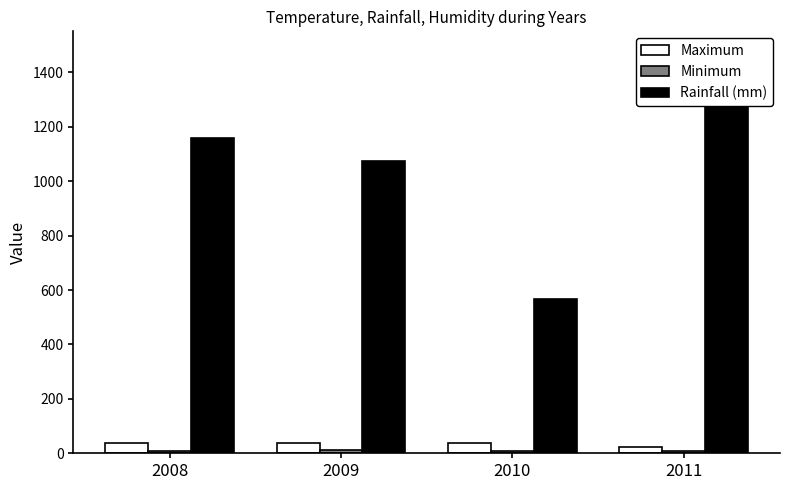

What is the difference between the maximum and minimum values in the Maximum series?

15.7